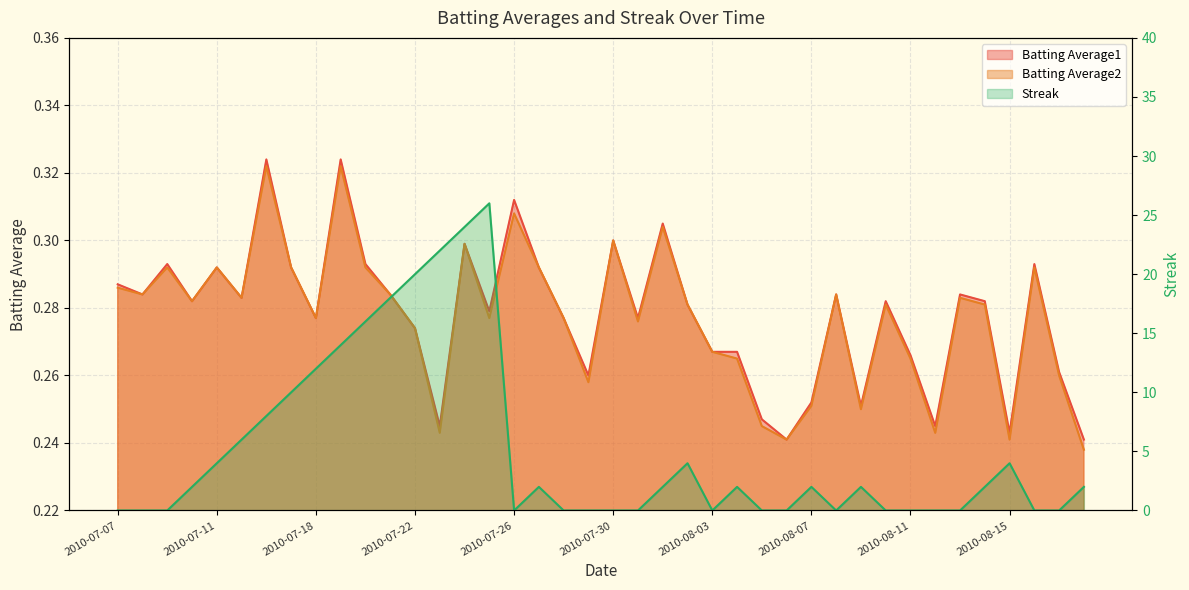

At which category does the chart reach its minimum across all series?

2010-07-07